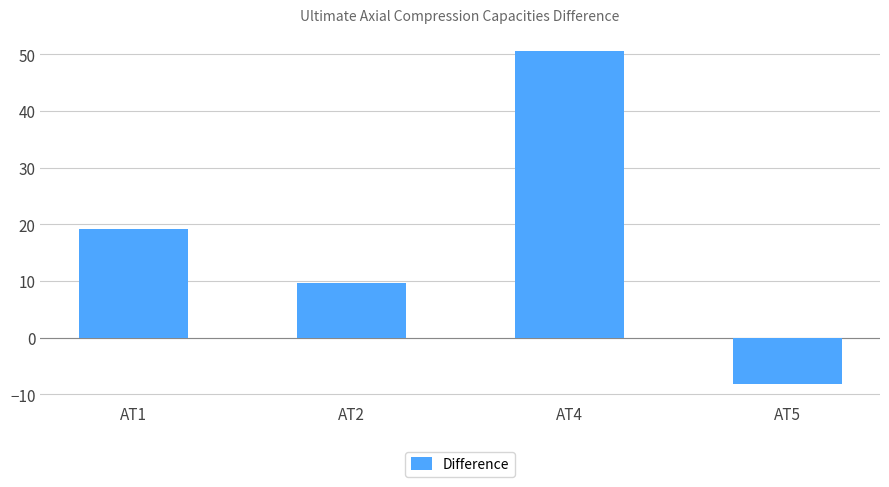

Reading left to right, what are all the values shown in this chart?

AT1=19.1	AT2=9.7	AT4=50.6	AT5=-8.2